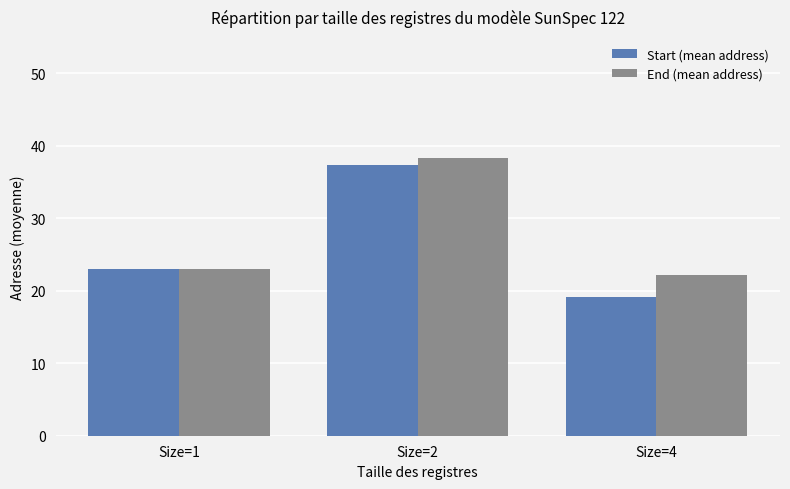

Rank the series at Size=4 from highest to lowest value.

End (mean address), Start (mean address)